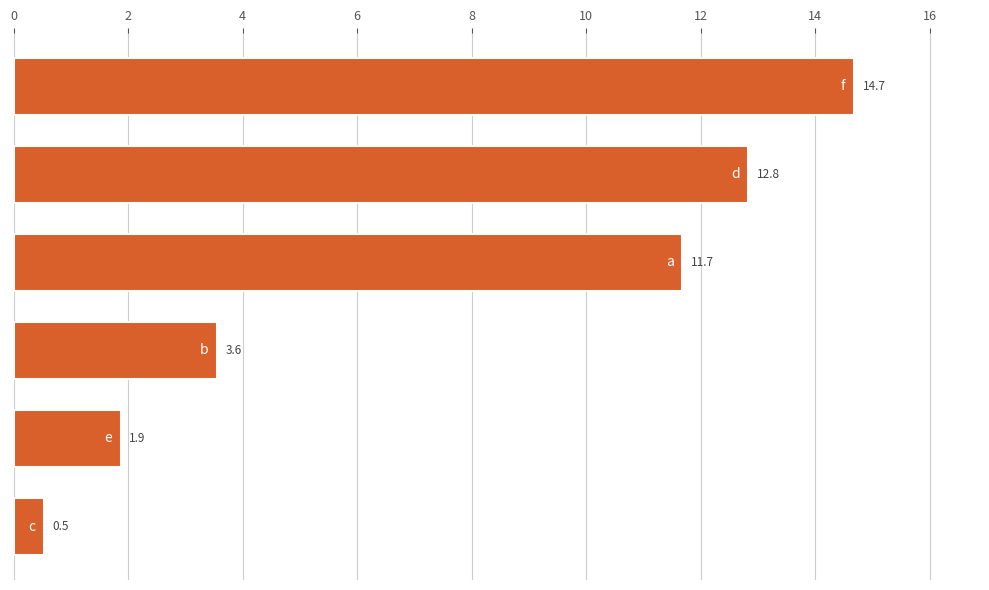

What is the smallest value displayed?

0.5